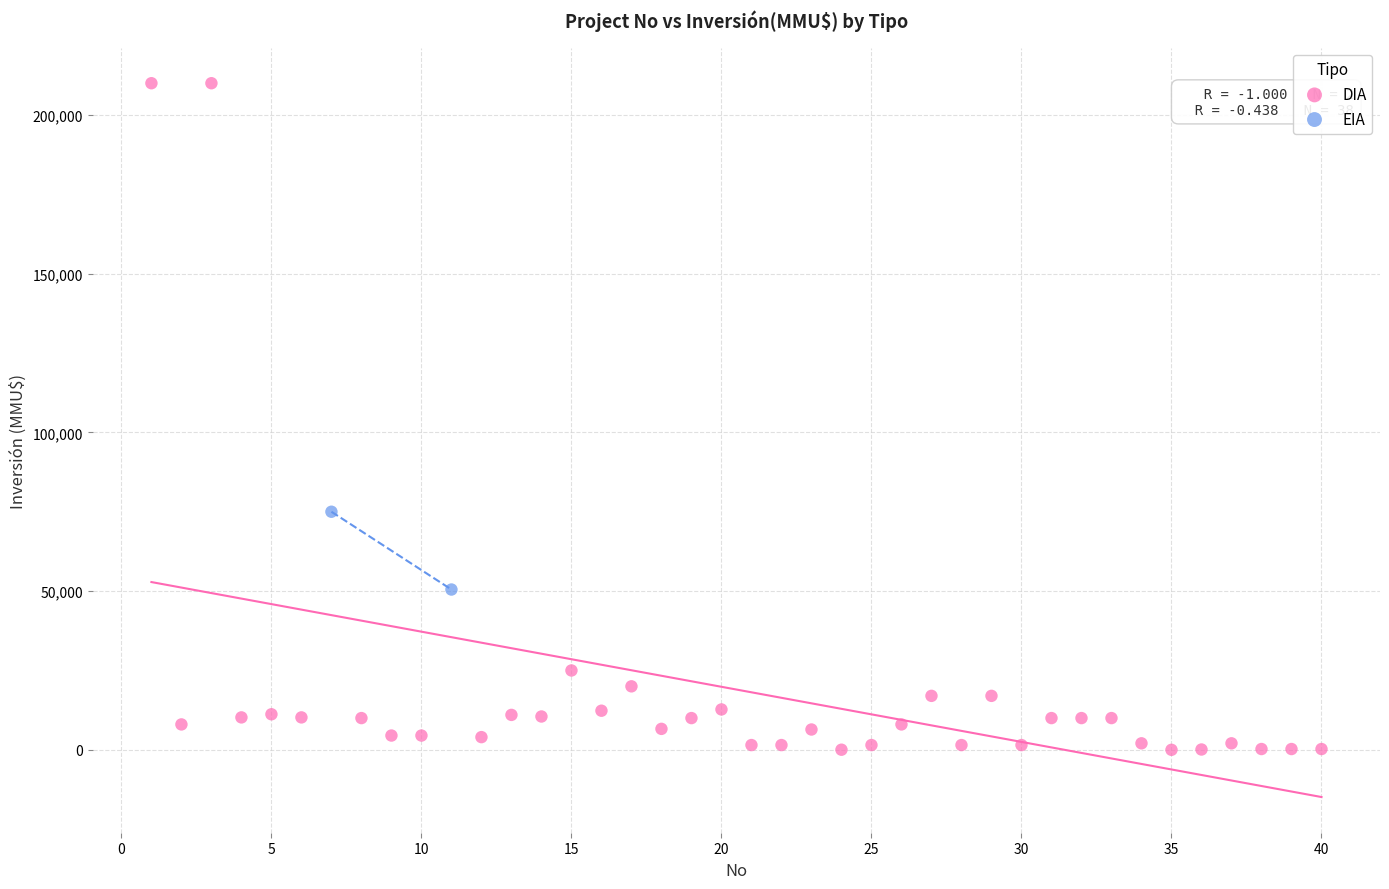

What are all the series names shown in the legend?

DIA, EIA